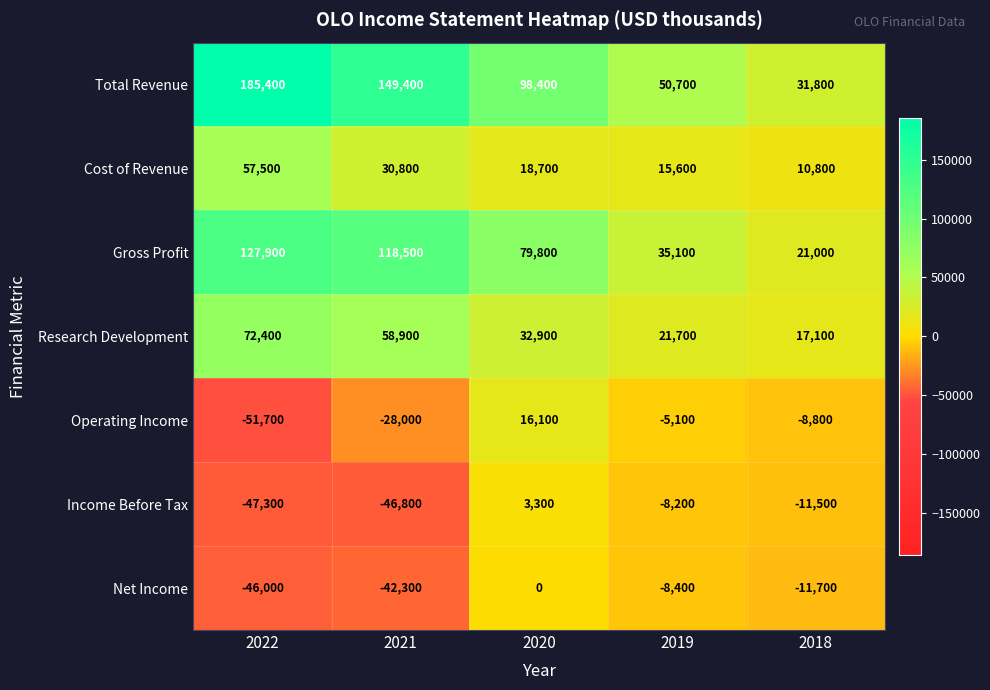

How many series are shown in this chart?

7